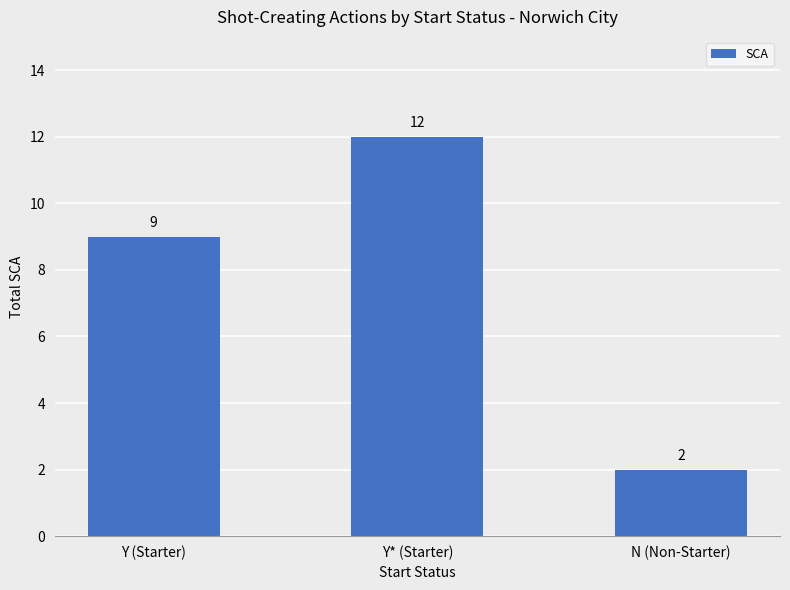

What is the sum of all values?

23